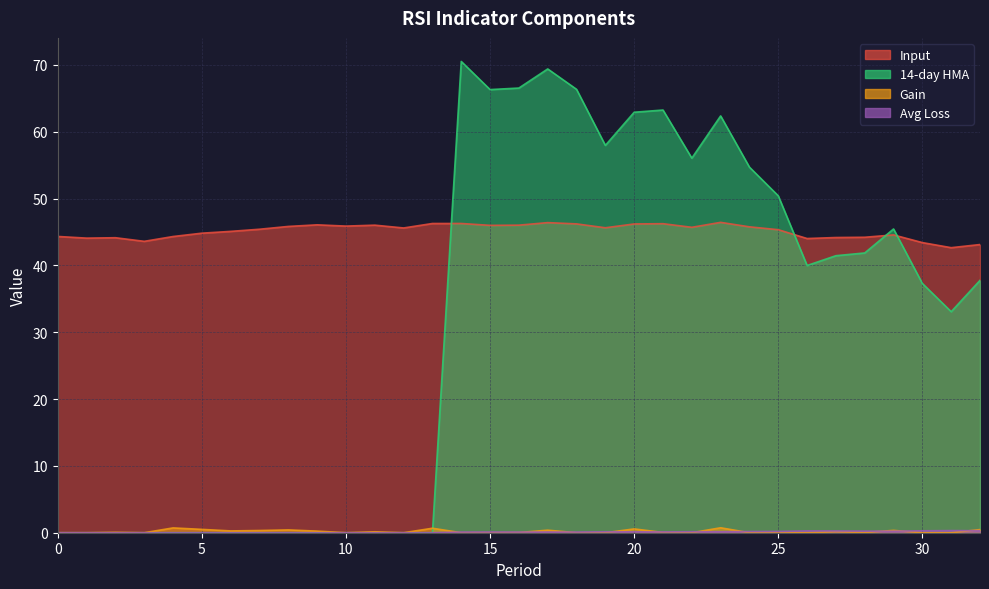

Reading left to right, extract all data points from this chart.

Input: 0=44.3	1=44.1	2=44.1	3=43.6	4=44.3	5=44.8	6=45.1	7=45.4	8=45.8	9=46.1	10=45.9	11=46.0	12=45.6	13=46.3	14=46.3	15=46.0	16=46.0	17=46.4	18=46.2	19=45.6	20=46.2	21=46.2	22=45.7	23=46.5	24=45.8	25=45.4	26=44.0	27=44.2	28=44.2	29=44.6	30=43.4	31=42.7	32=43.1
14-day HMA: 0=0.0	1=0.0	2=0.0	3=0.0	4=0.0	5=0.0	6=0.0	7=0.0	8=0.0	9=0.0	10=0.0	11=0.0	12=0.0	13=0.0	14=70.5	15=66.3	16=66.5	17=69.4	18=66.4	19=58.0	20=62.9	21=63.3	22=56.1	23=62.4	24=54.7	25=50.4	26=40.0	27=41.5	28=41.9	29=45.5	30=37.3	31=33.1	32=37.8
Gain: 0=0.0	1=0.0	2=0.1	3=0.0	4=0.7	5=0.5	6=0.3	7=0.3	8=0.4	9=0.2	10=0.0	11=0.1	12=0.0	13=0.7	14=0.0	15=0.0	16=0.0	17=0.4	18=0.0	19=0.0	20=0.6	21=0.0	22=0.0	23=0.7	24=0.0	25=0.0	26=0.0	27=0.1	28=0.0	29=0.3	30=0.0	31=0.0	32=0.5
Avg Loss: 0=0.0	1=0.0	2=0.0	3=0.0	4=0.0	5=0.0	6=0.0	7=0.0	8=0.0	9=0.0	10=0.0	11=0.0	12=0.0	13=0.0	14=0.1	15=0.1	16=0.1	17=0.1	18=0.1	19=0.1	20=0.1	21=0.1	22=0.1	23=0.1	24=0.2	25=0.2	26=0.3	27=0.3	28=0.2	29=0.2	30=0.3	31=0.3	32=0.3